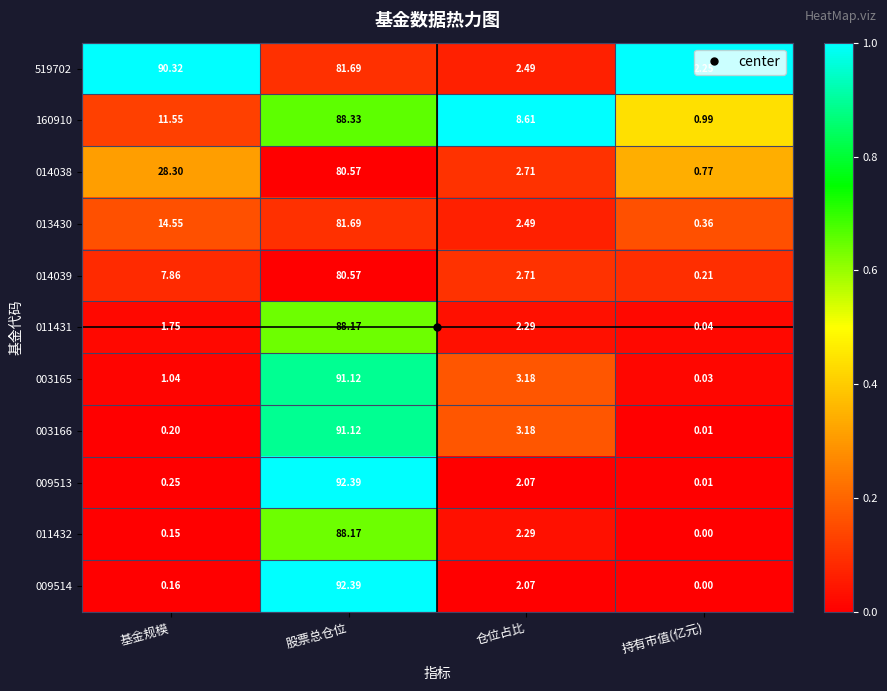

At how many categories does at least one series exceed 0?

4